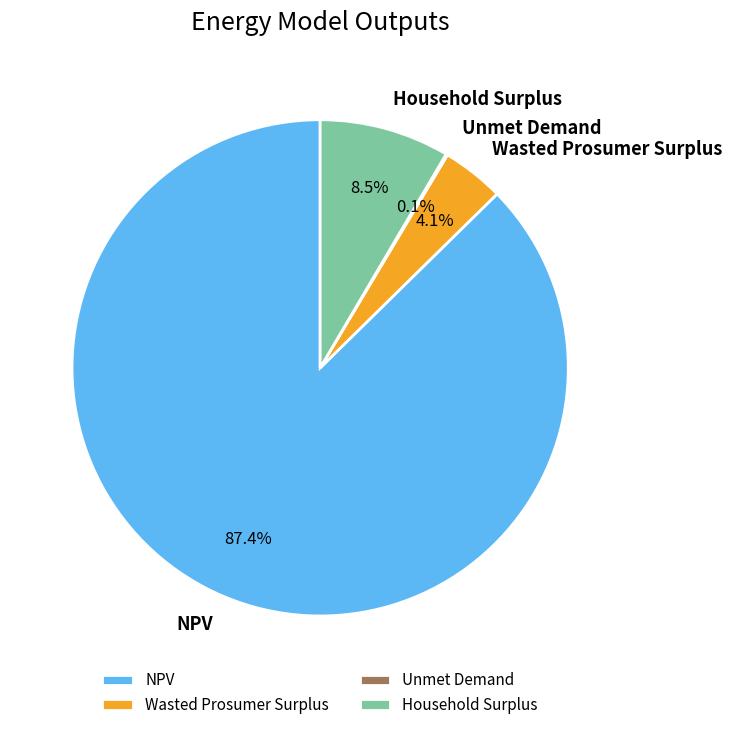

What portion of the pie excludes Wasted Prosumer Surplus?

95.9%